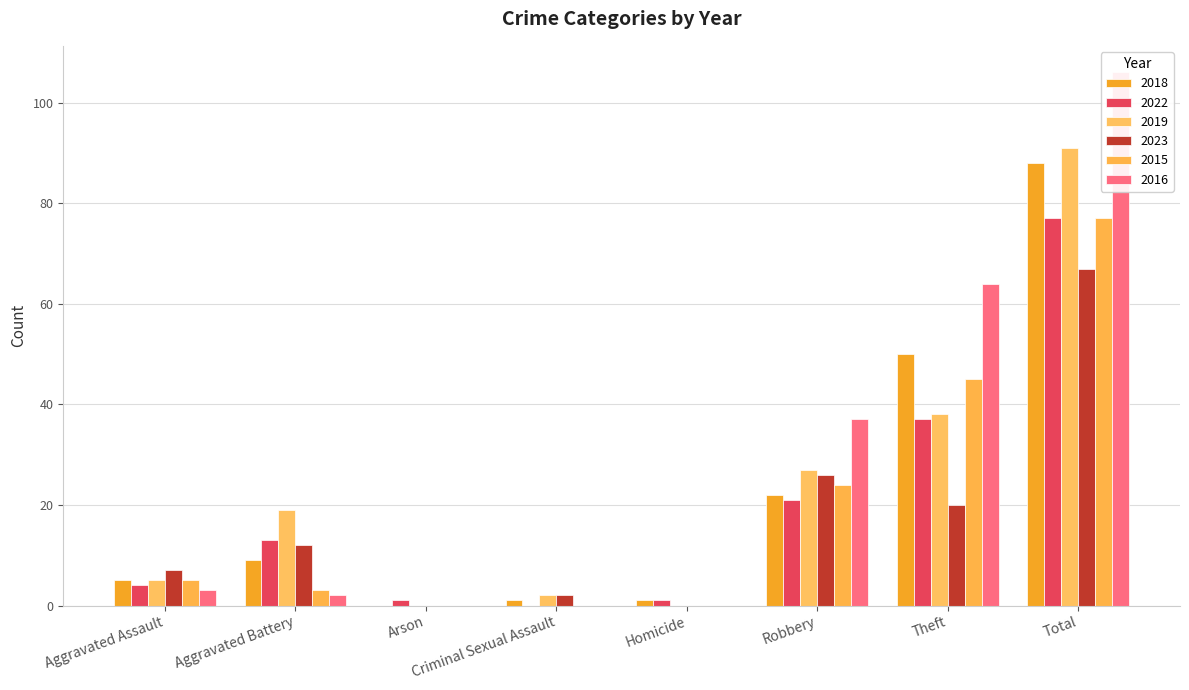

How many data points does each series have?

8